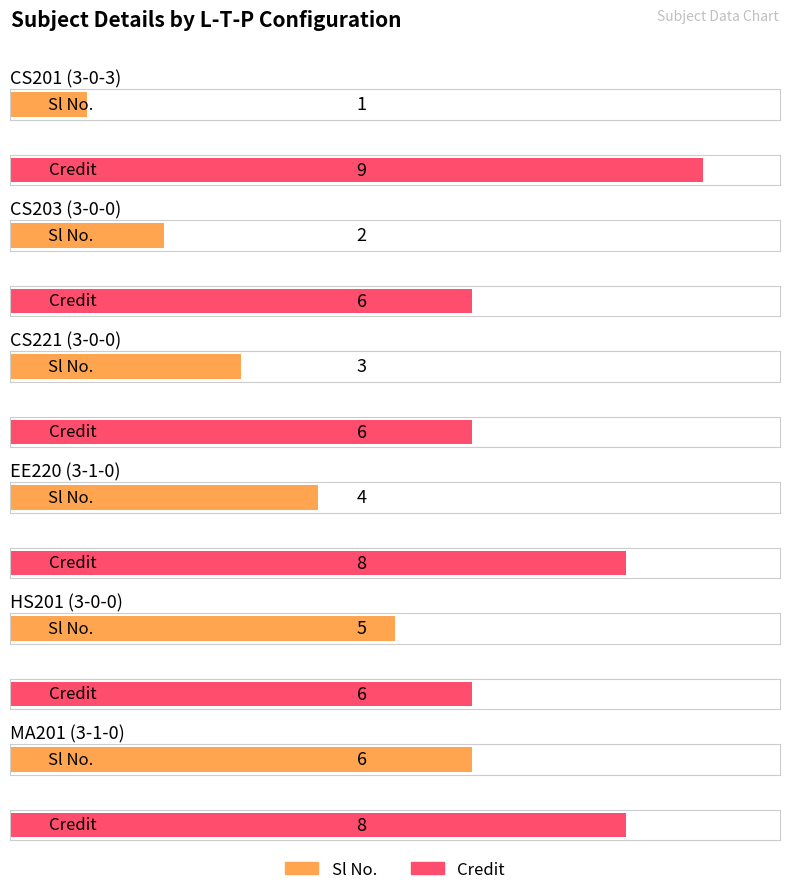

What is the sum of all Credit values?

43